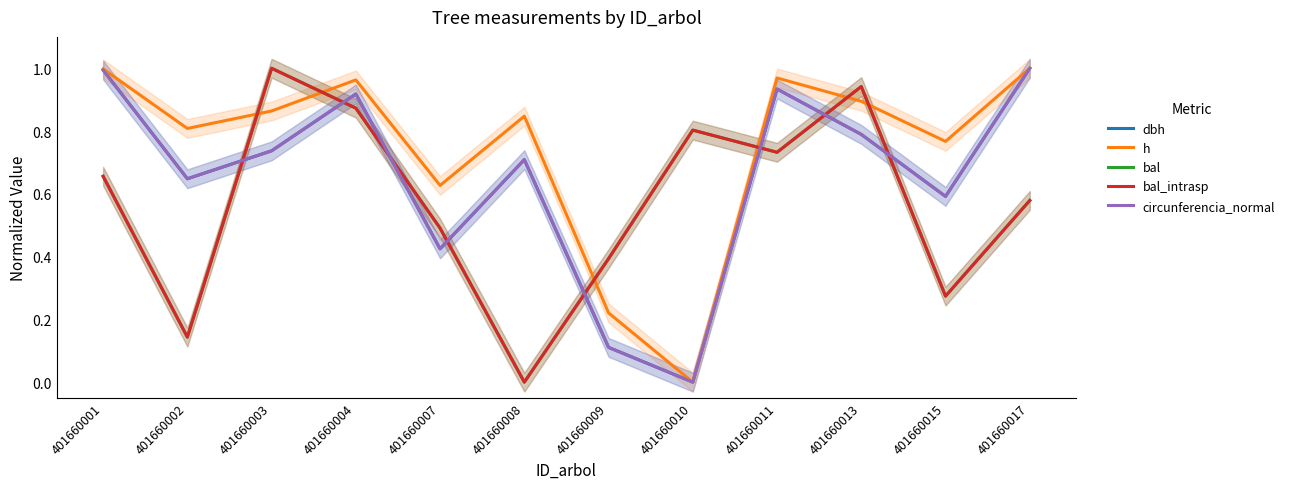

Reading left to right, transcribe all the data shown in this chart.

dbh: 401660001=1.0	401660002=0.6	401660003=0.7	401660004=0.9	401660007=0.4	401660008=0.7	401660009=0.1	401660010=0.0	401660011=0.9	401660013=0.8	401660015=0.6	401660017=1.0
h: 401660001=1.0	401660002=0.8	401660003=0.9	401660004=1.0	401660007=0.6	401660008=0.8	401660009=0.2	401660010=0.0	401660011=1.0	401660013=0.9	401660015=0.8	401660017=1.0
bal: 401660001=0.7	401660002=0.1	401660003=1.0	401660004=0.9	401660007=0.5	401660008=0.0	401660009=0.4	401660010=0.8	401660011=0.7	401660013=0.9	401660015=0.3	401660017=0.6
bal_intrasp: 401660001=0.7	401660002=0.1	401660003=1.0	401660004=0.9	401660007=0.5	401660008=0.0	401660009=0.4	401660010=0.8	401660011=0.7	401660013=0.9	401660015=0.3	401660017=0.6
circunferencia_normal: 401660001=1.0	401660002=0.6	401660003=0.7	401660004=0.9	401660007=0.4	401660008=0.7	401660009=0.1	401660010=0.0	401660011=0.9	401660013=0.8	401660015=0.6	401660017=1.0